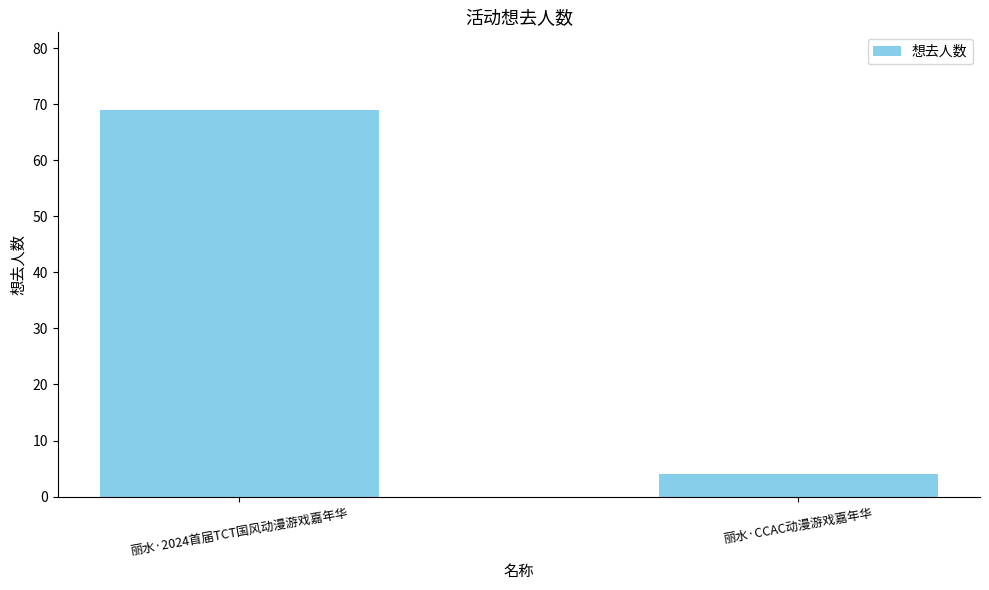

The value at 丽水·2024首届TCT国风动漫游戏嘉年华 is 34. True or false?

False